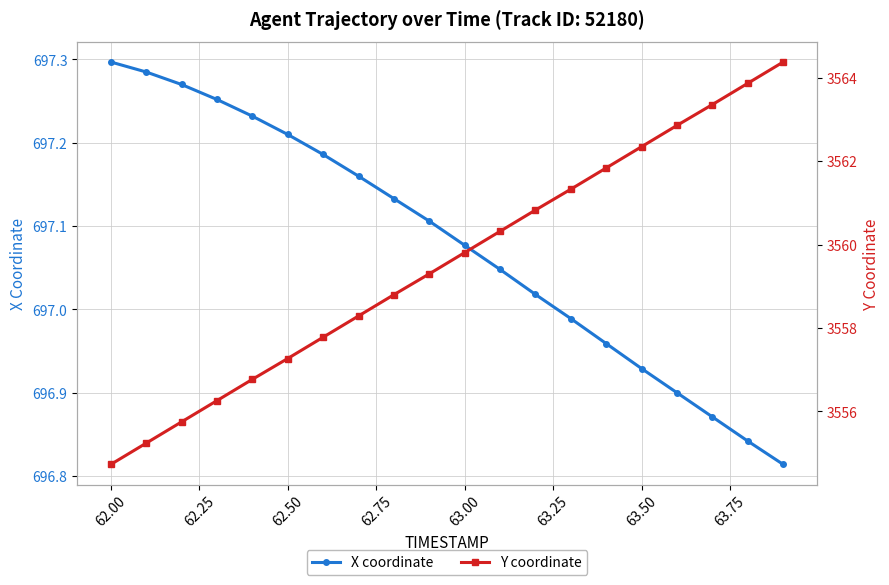

True or false: X coordinate and Y coordinate intersect in this chart.

False